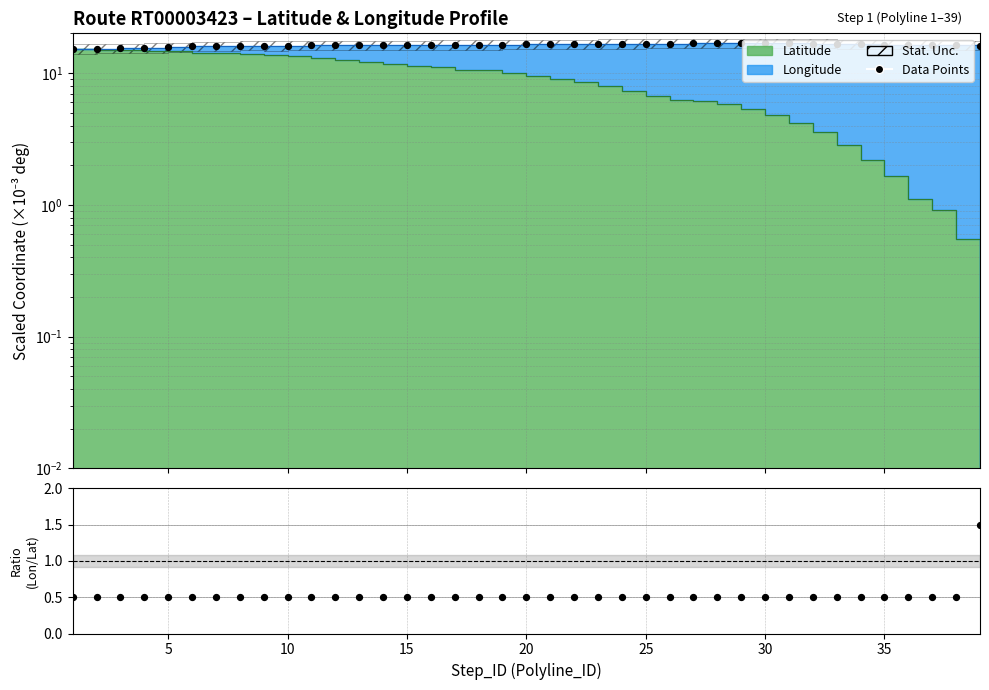

Which has a higher value, 4 or 38?

4